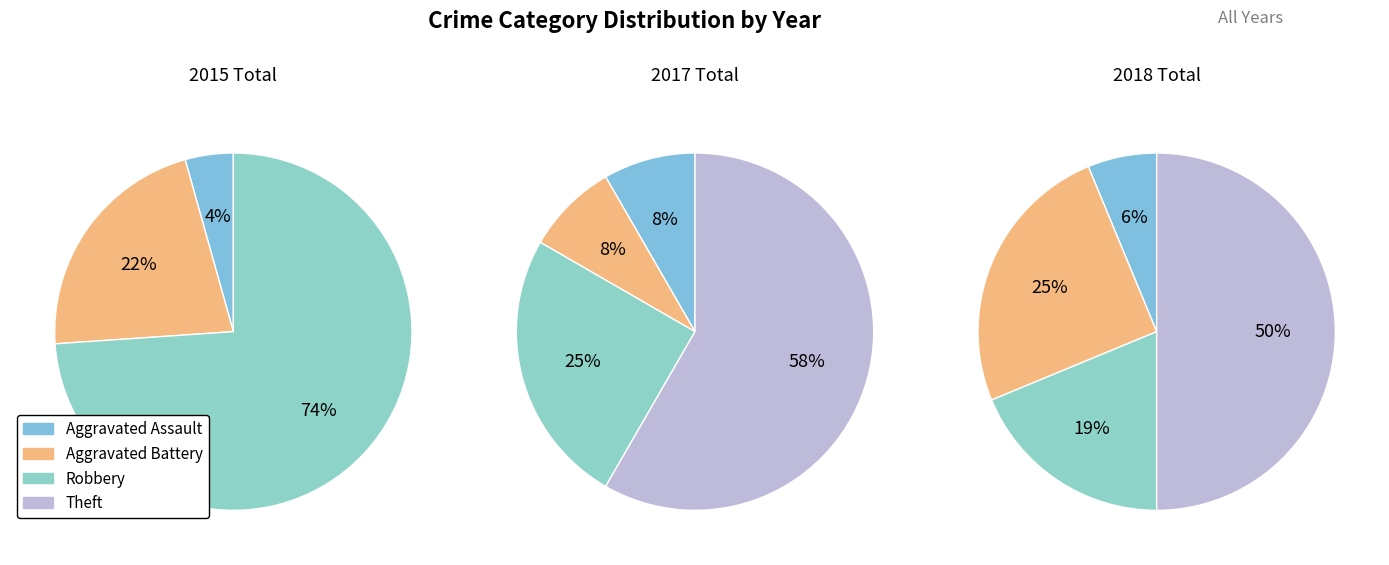

Does any single category account for the majority?

Yes